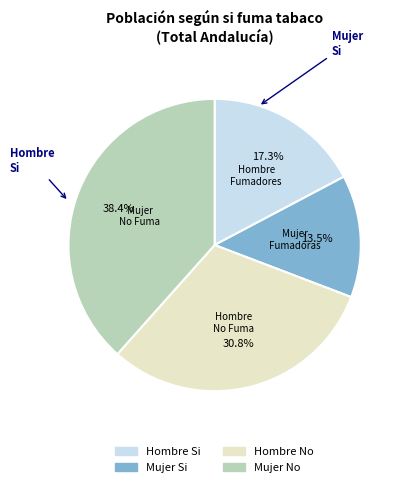

What is the ratio of the value at Mujer No to the value at Mujer Si?

2.8